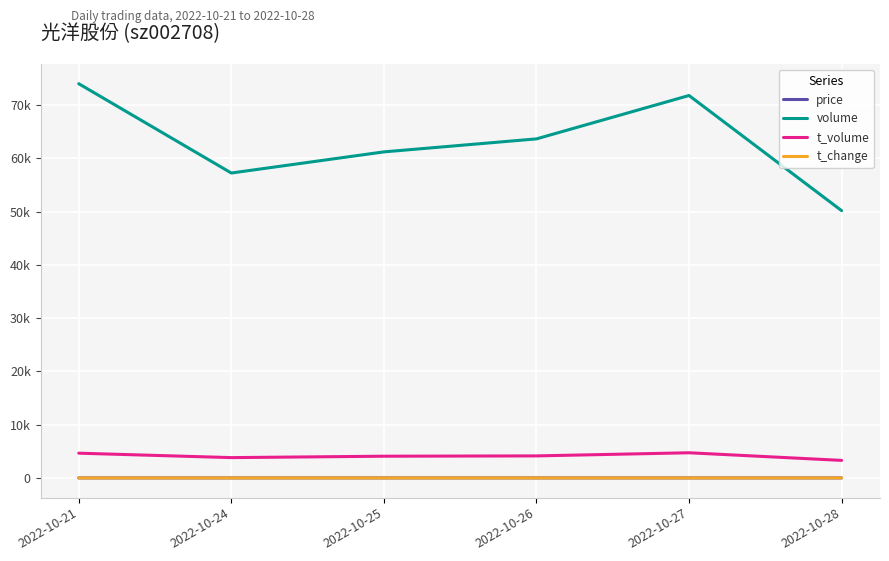

Which series changed the most between 2022-10-27 and 2022-10-28?

volume